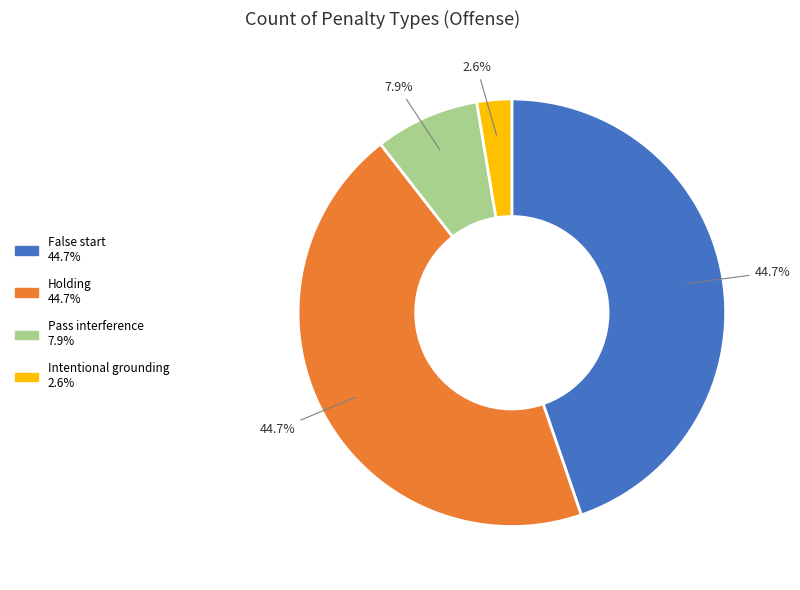

Is it true that Holding is 55% of the pie?

False